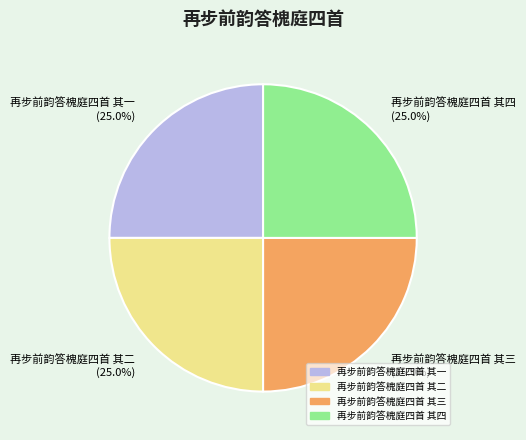

How many segments does this pie chart have?

4